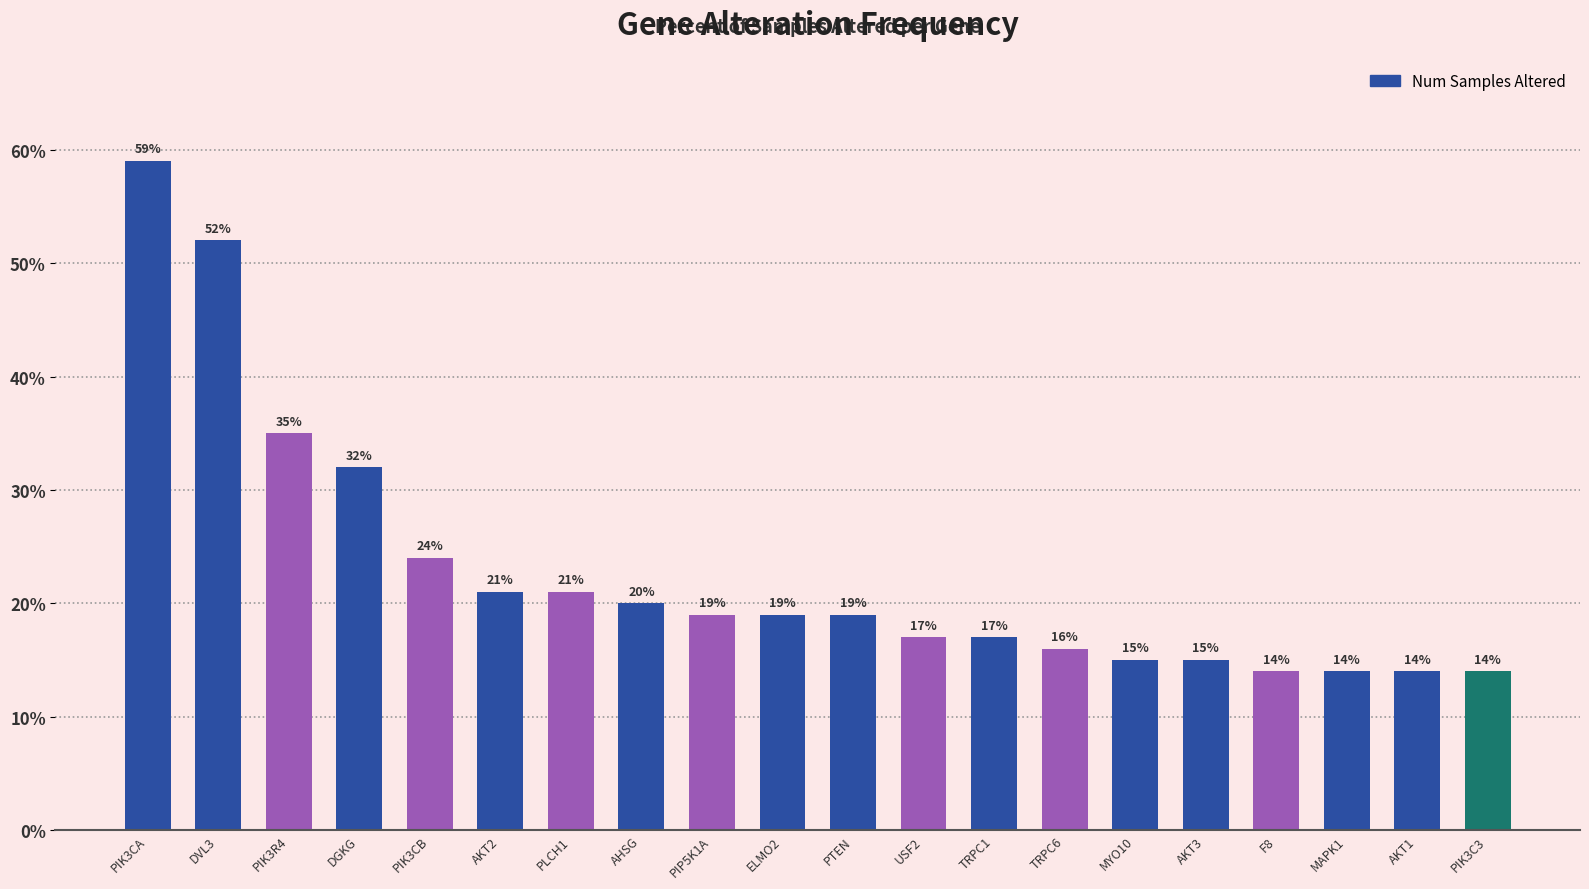

How many distinct data groups are displayed?

1